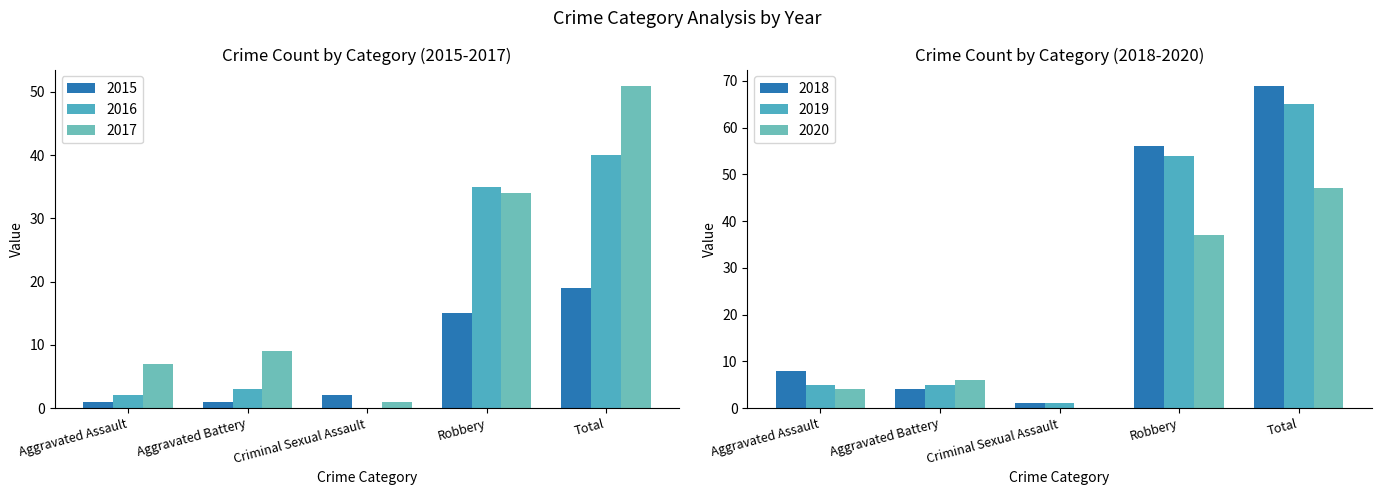

How many groups of bars are there?

5